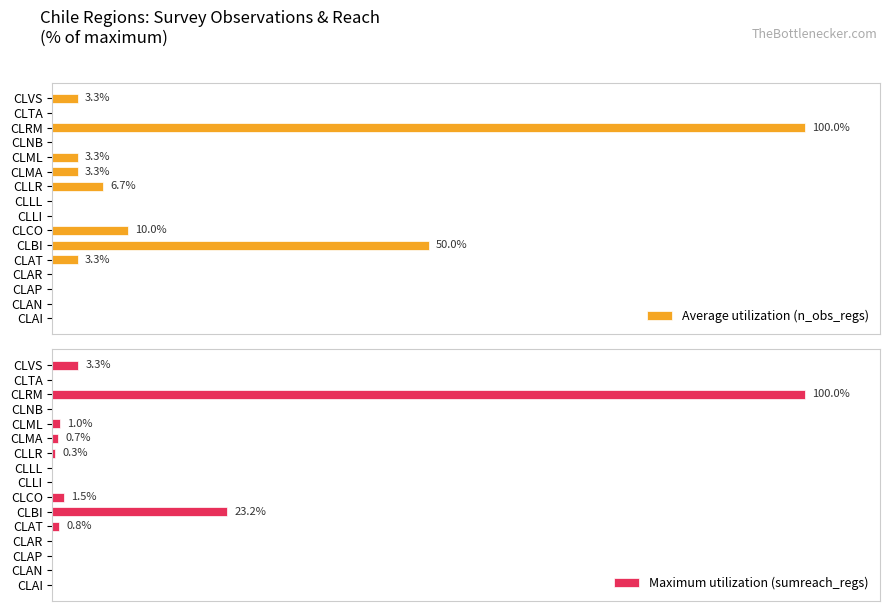

True or false: Average utilization (n_obs_regs) has a value of 0.9 at CLMA.

False